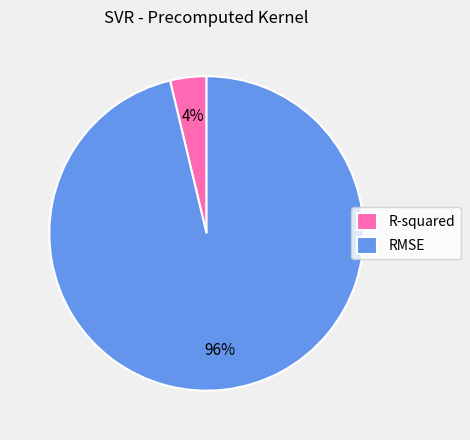

What is the smallest slice in the pie chart?

R-squared